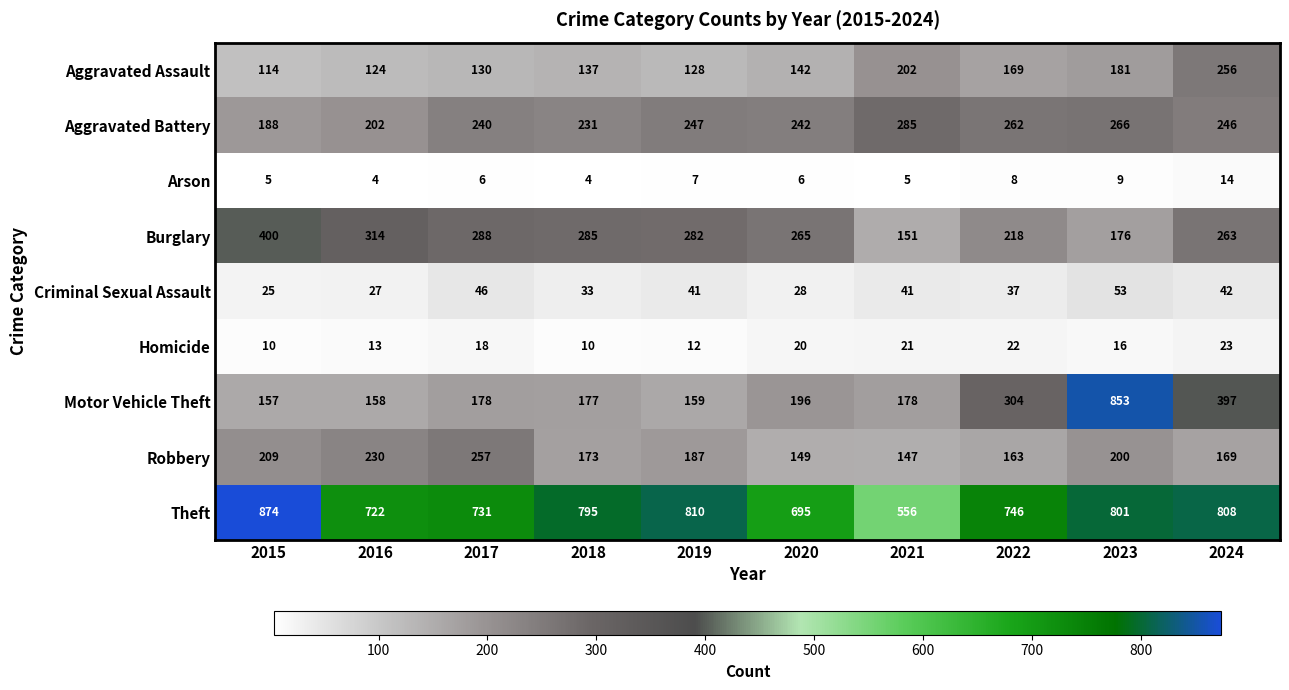

Is it true that Criminal Sexual Assault equals 12 at 2016?

False